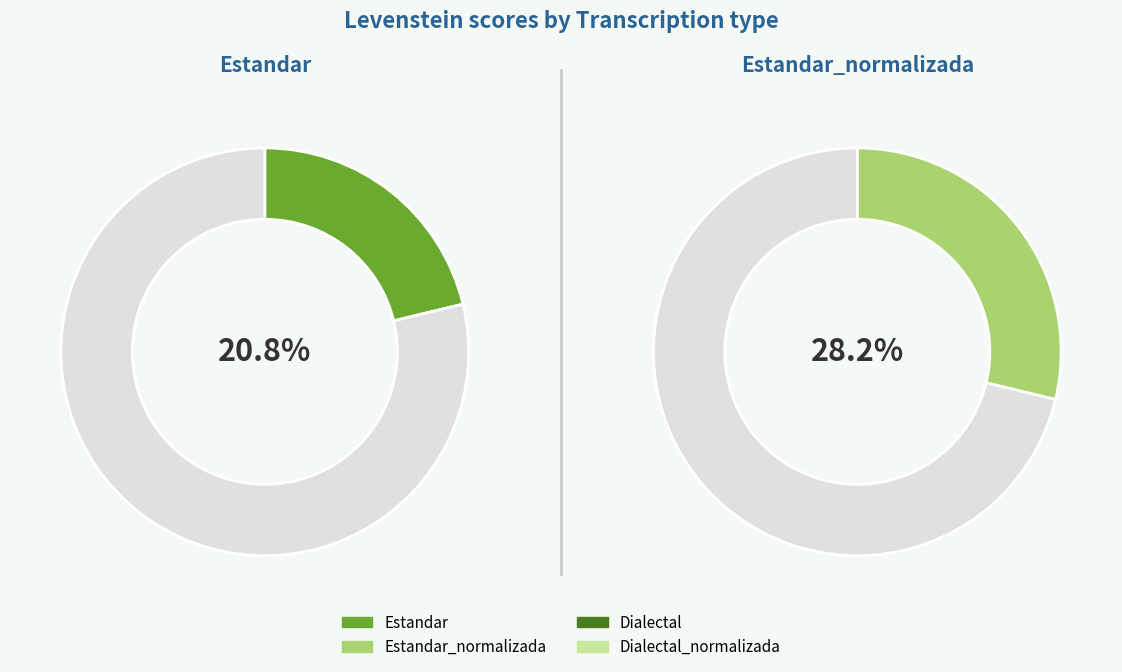

How many segments does this pie chart have?

4